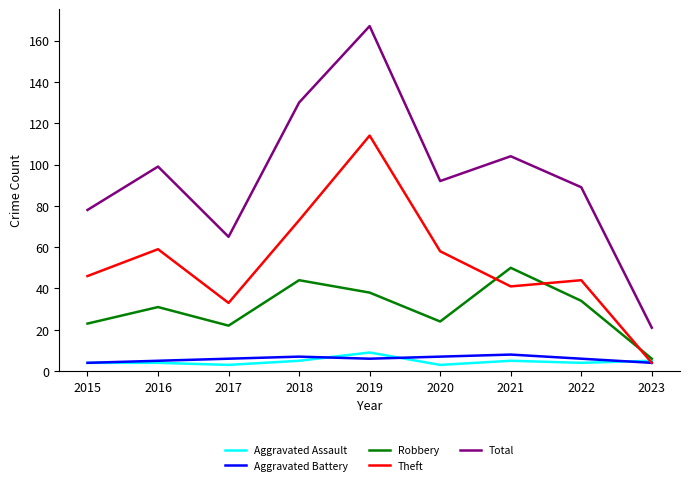

Which series has the largest total across all categories?

Total